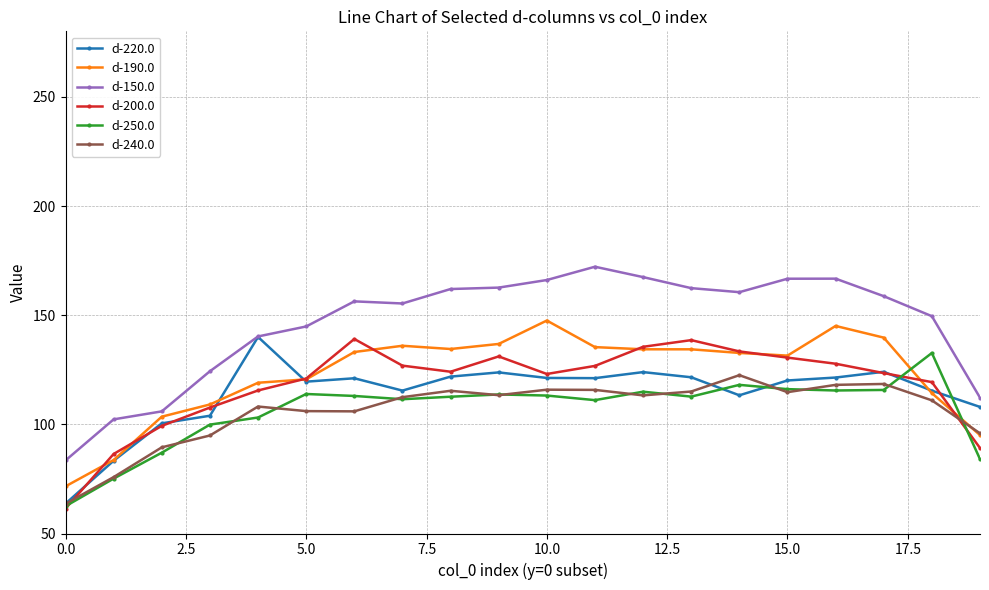

What is the minimum value shown in the chart?

61.4